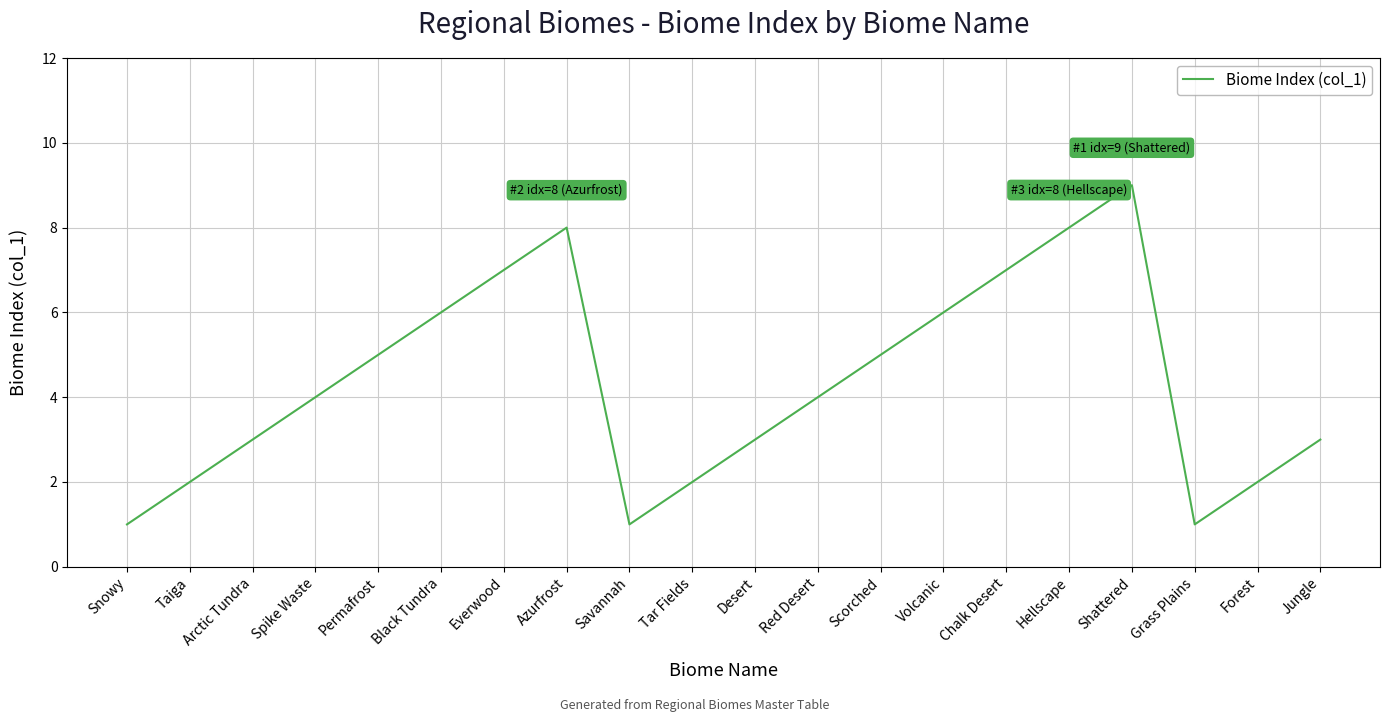

Which has a higher value, Arctic Tundra or Chalk Desert?

Chalk Desert